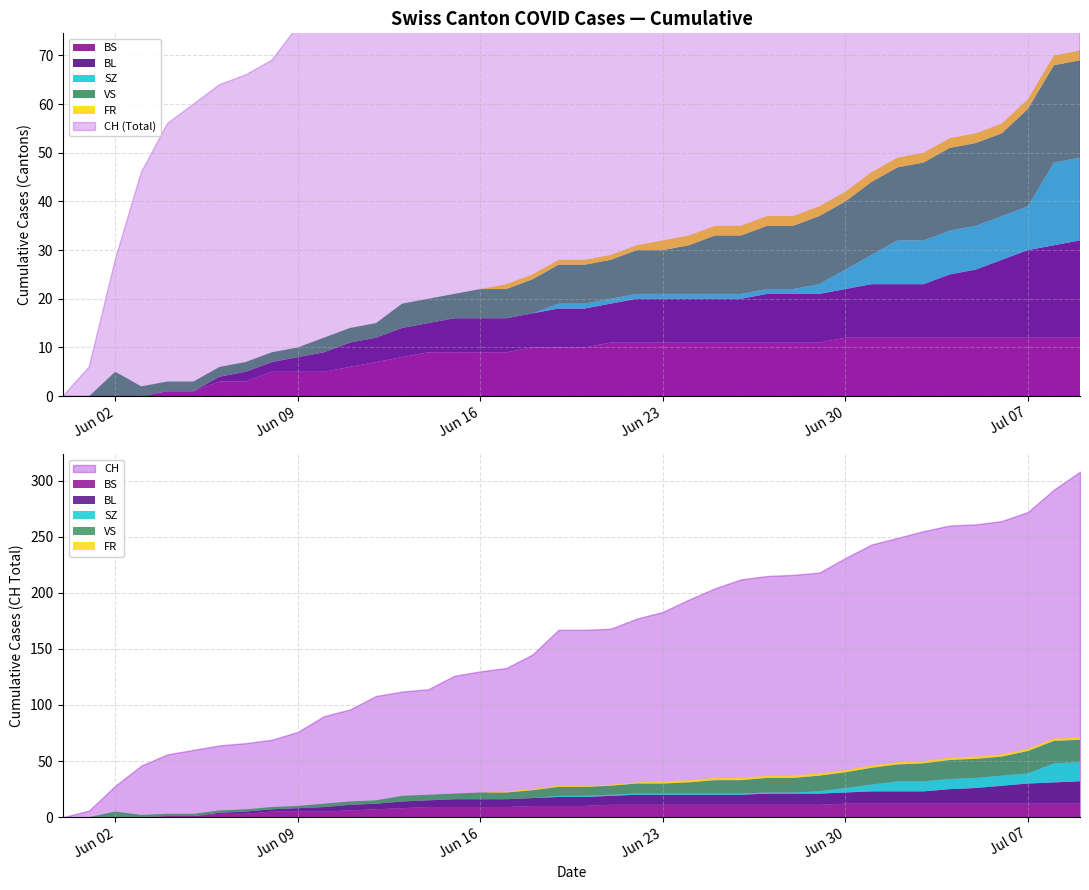

After their last crossing, which series has the higher values: VS or BS?

VS